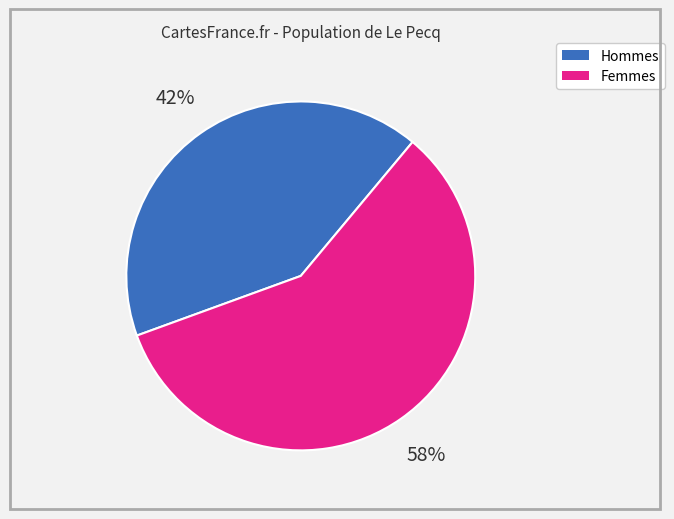

Does any single category account for the majority?

Yes